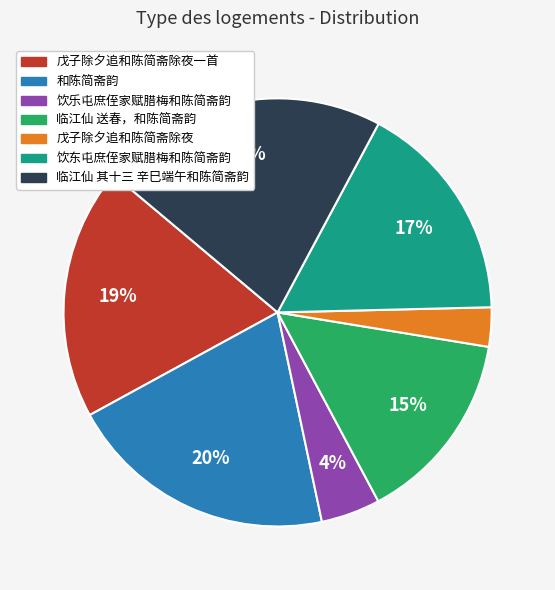

Does any single category account for the majority?

No